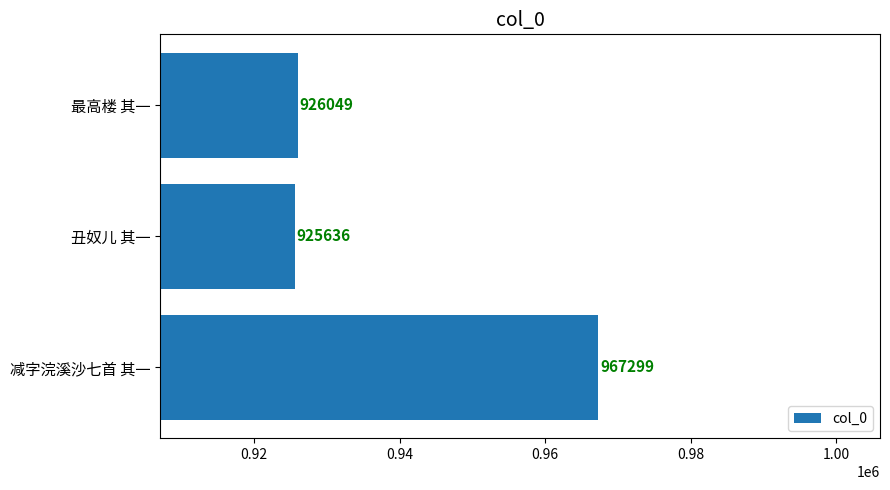

Approximately how many times larger is the value at 最高楼 其一 compared to 丑奴儿 其一?

1.0